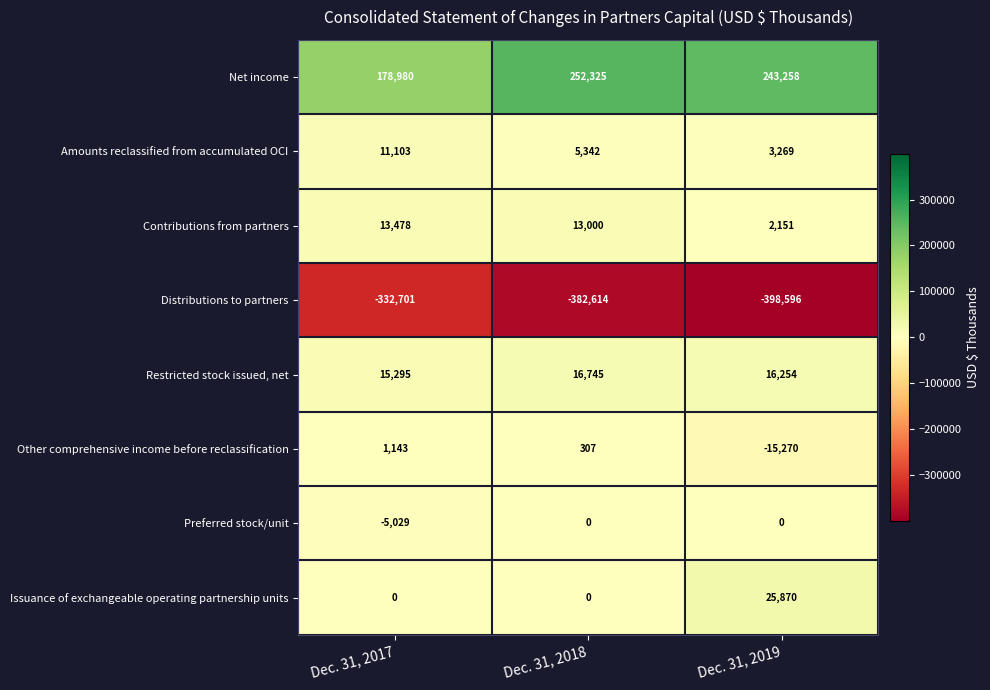

At which category does the chart reach its minimum across all series?

Dec. 31, 2019